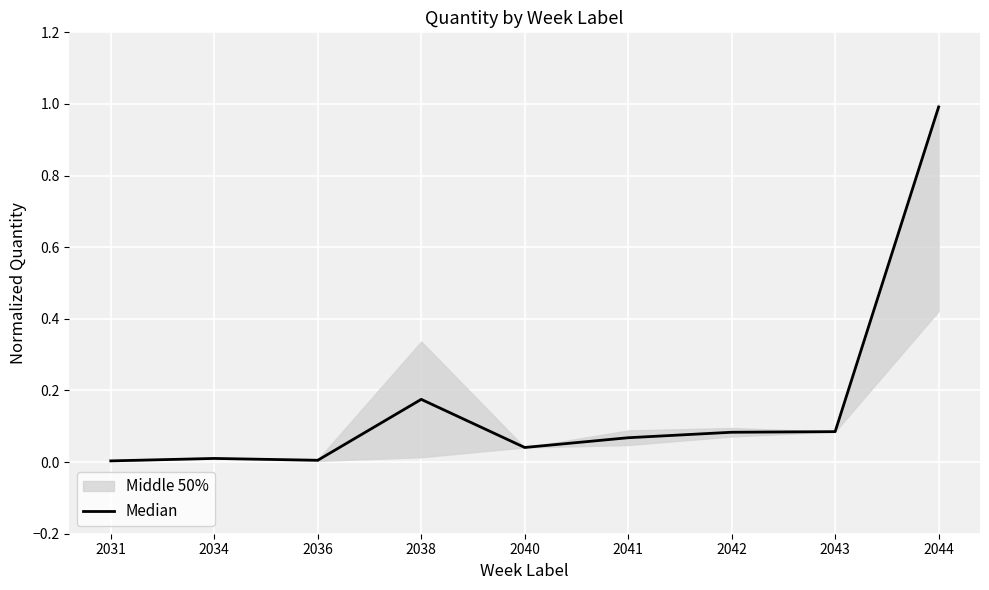

Reading left to right, extract all data points from this chart.

2031=0.0	2034=0.0	2036=0.0	2038=0.2	2040=0.0	2041=0.1	2042=0.1	2043=0.1	2044=1.0